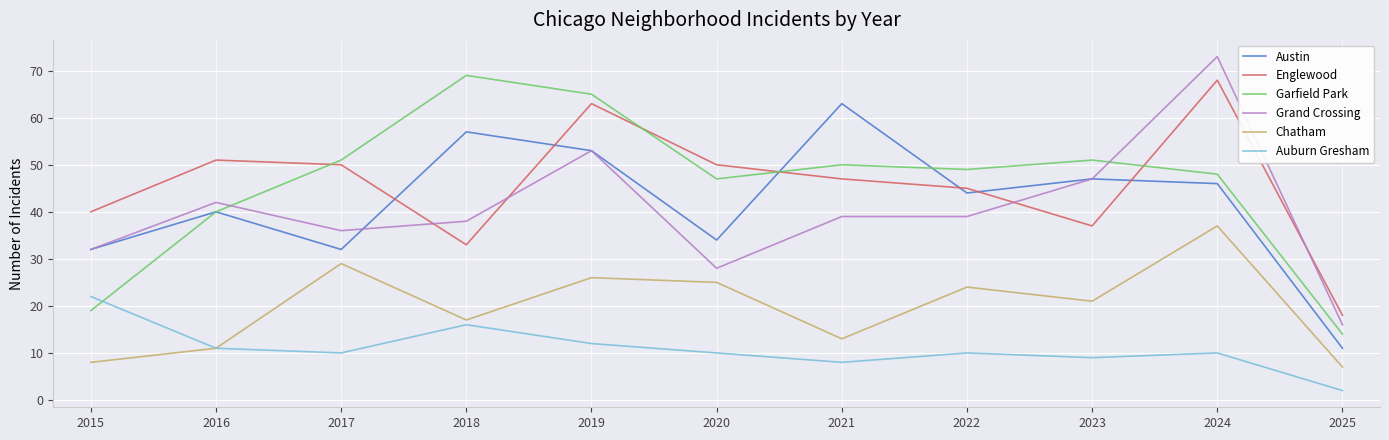

Reading left to right, list all the values displayed in this chart.

Austin: 32	40	32	57	53	34	63	44	47	46	11
Englewood: 40	51	50	33	63	50	47	45	37	68	18
Garfield Park: 19	40	51	69	65	47	50	49	51	48	14
Grand Crossing: 32	42	36	38	53	28	39	39	47	73	16
Chatham: 8	11	29	17	26	25	13	24	21	37	7
Auburn Gresham: 22	11	10	16	12	10	8	10	9	10	2